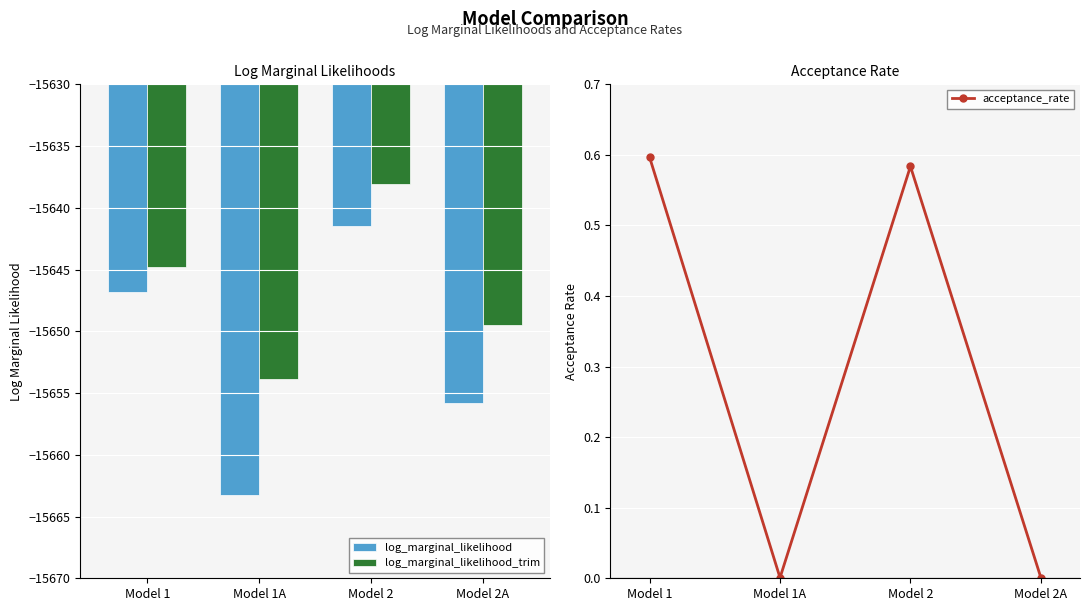

Which series has the largest total across all categories?

acceptance_rate